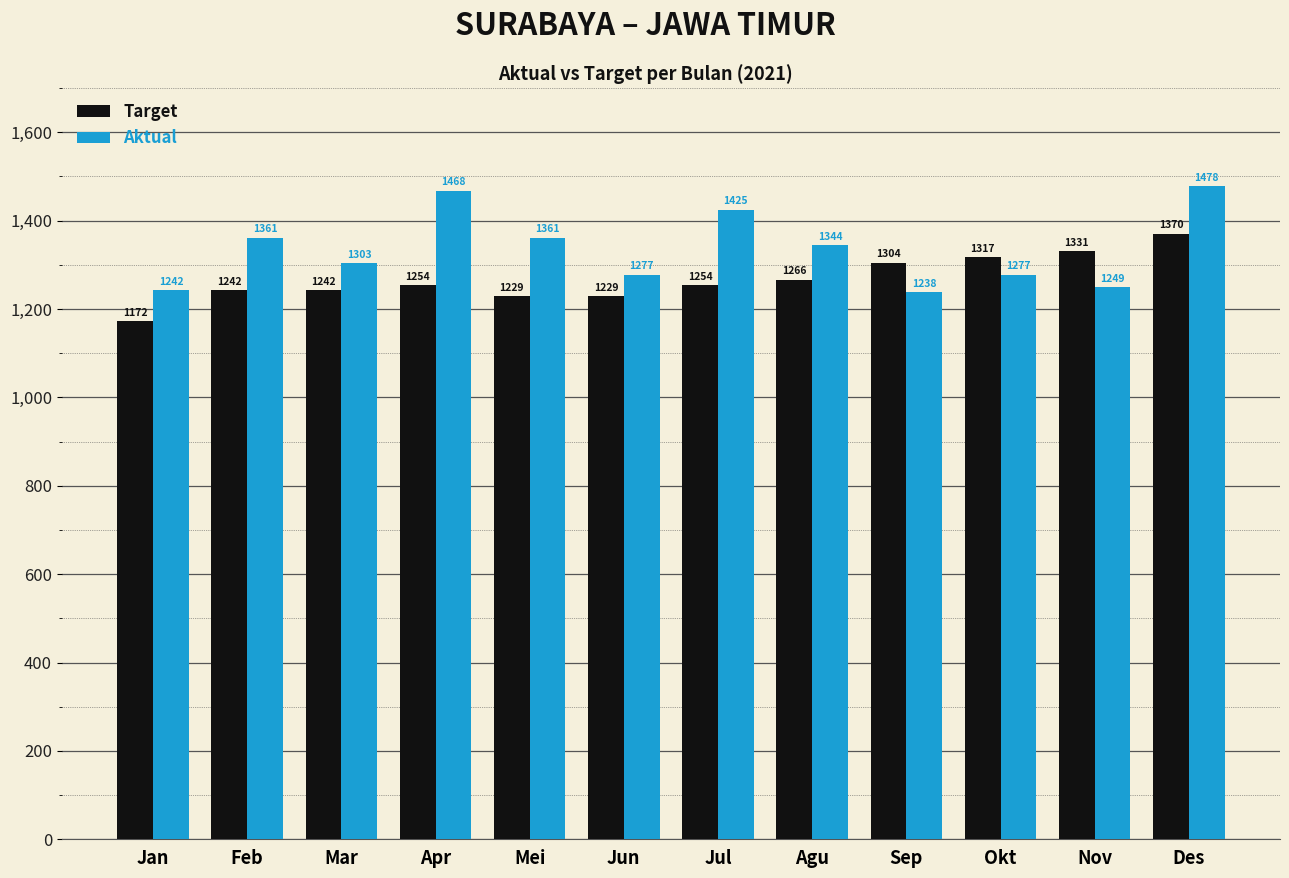

True or false: Aktual has a value of 1303 at Mar.

True